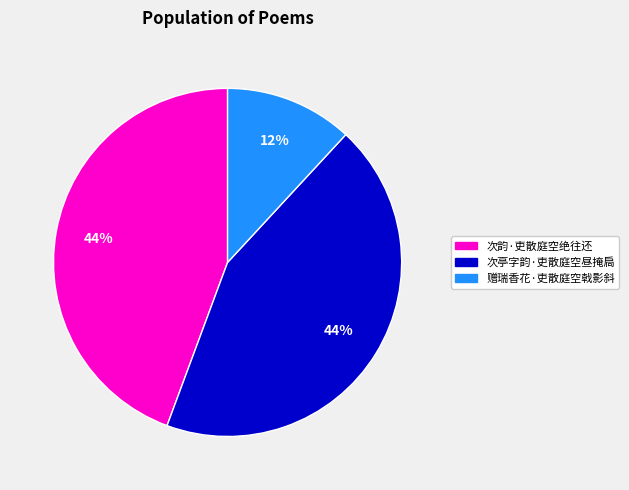

To the nearest percent, what portion does 次亭字韵·吏散庭空昼掩扃 represent?

44%